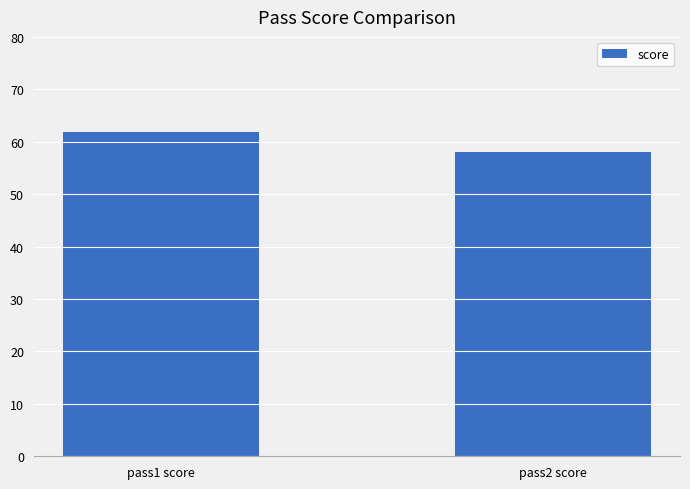

How many bars are there in total?

2